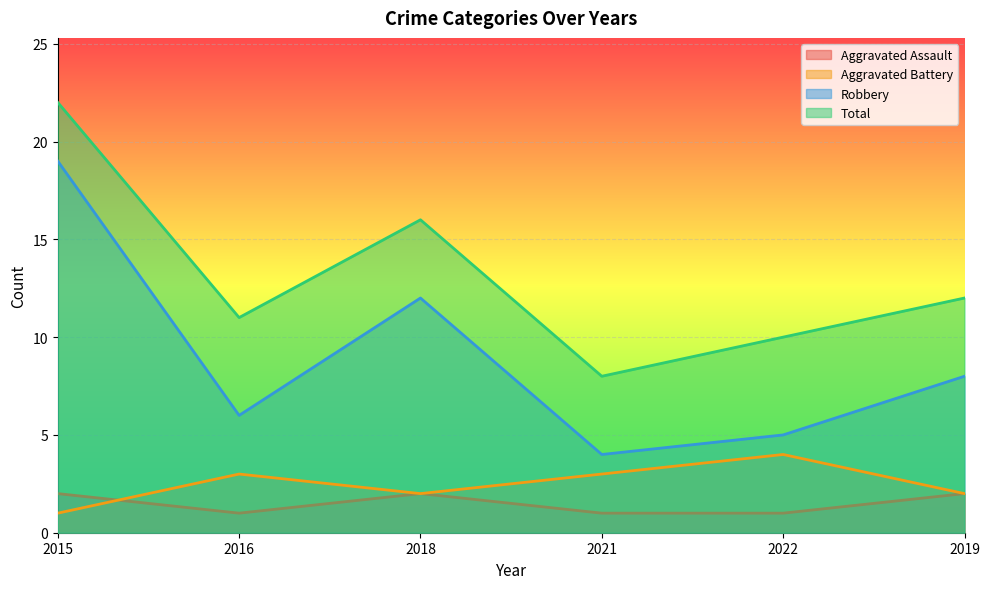

How many lines are shown in the chart?

4